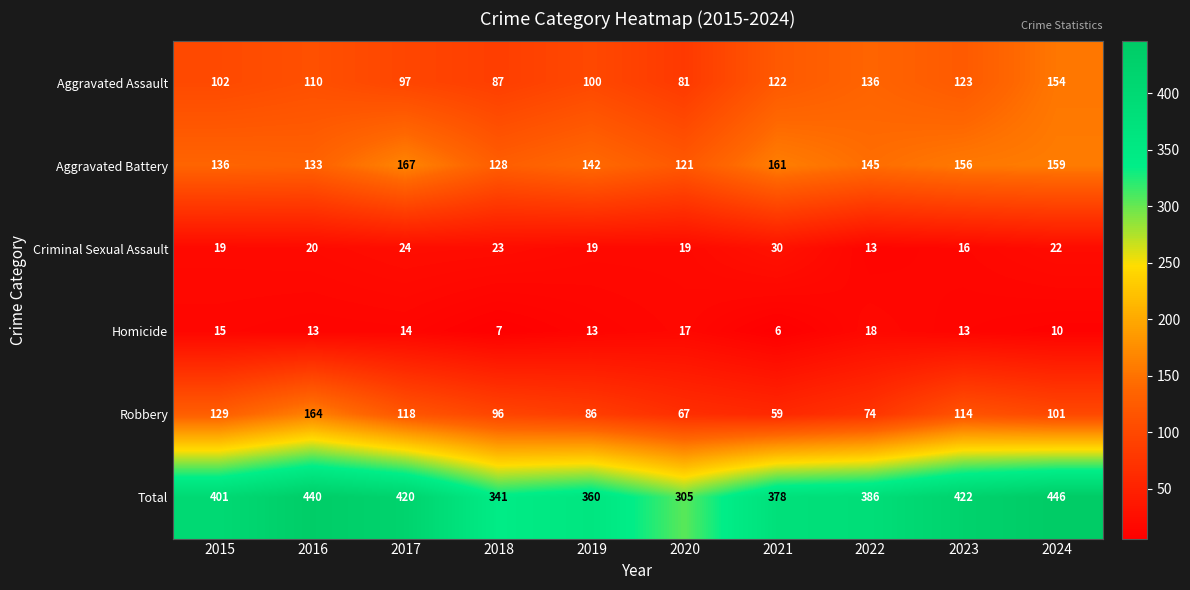

Which category has the lowest value in the Robbery series?

2021